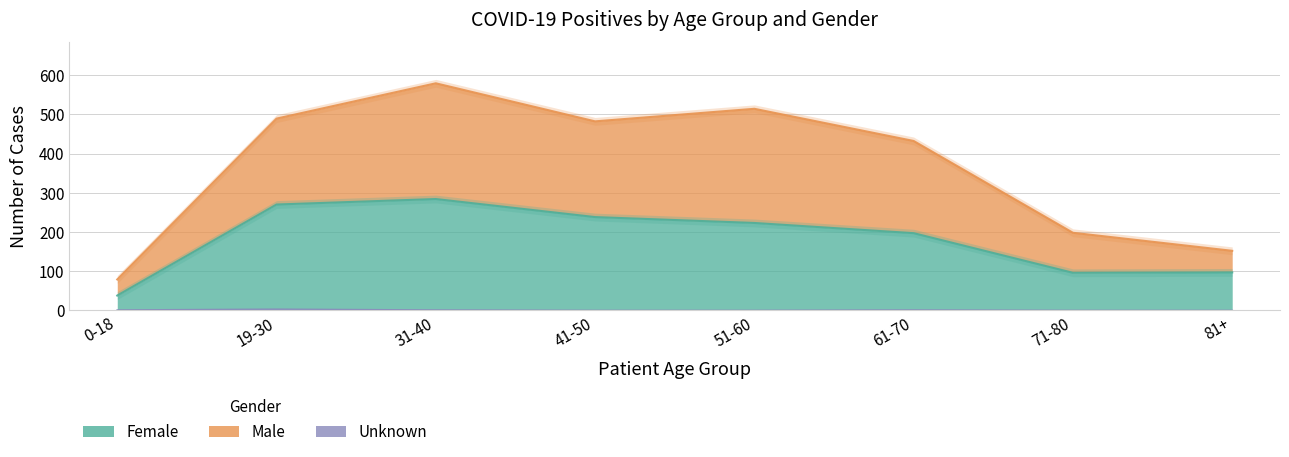

At which category does Female reach its first local valley?

71-80